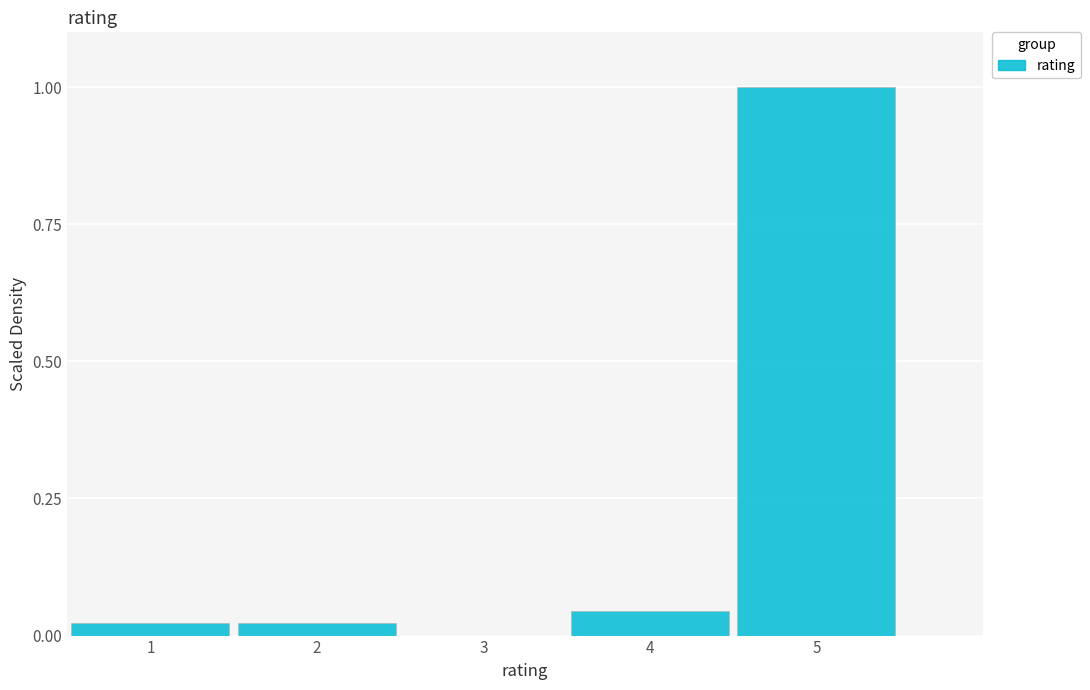

Is it true that the value at 4 is 0.0?

True